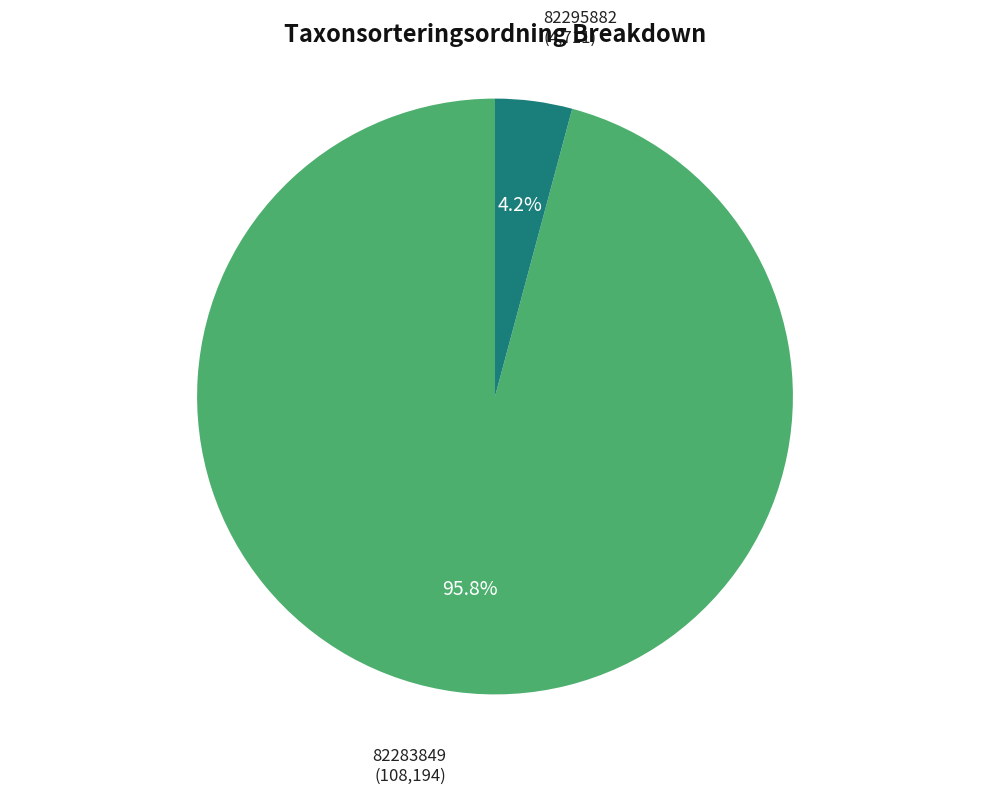

Combined, what portion of the pie is 82283849 and 82295882?

100.0%